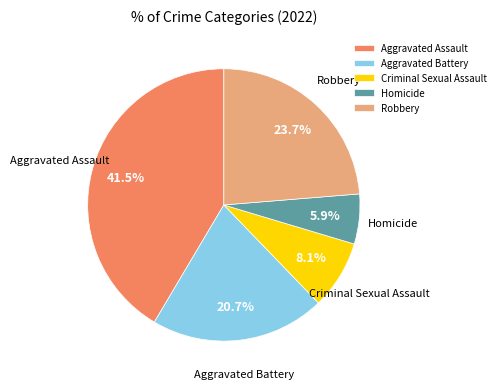

What is the ratio of the value at Aggravated Assault to the value at Aggravated Battery?

2.0